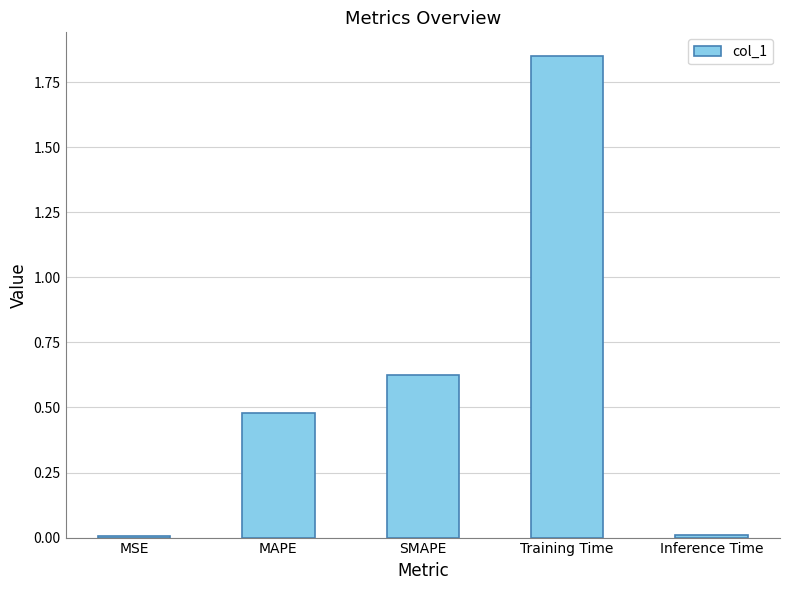

What is the sum of all values?

3.0